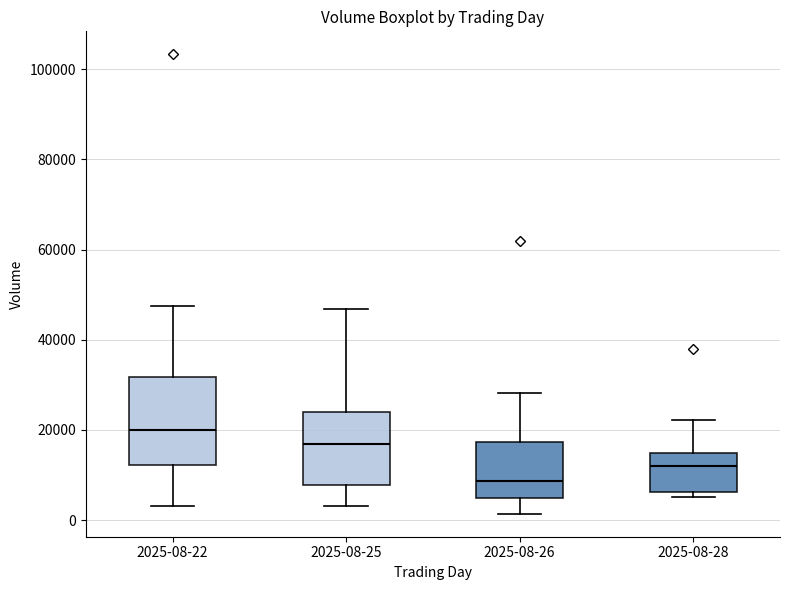

Which box has the lowest median line?

2025-08-26